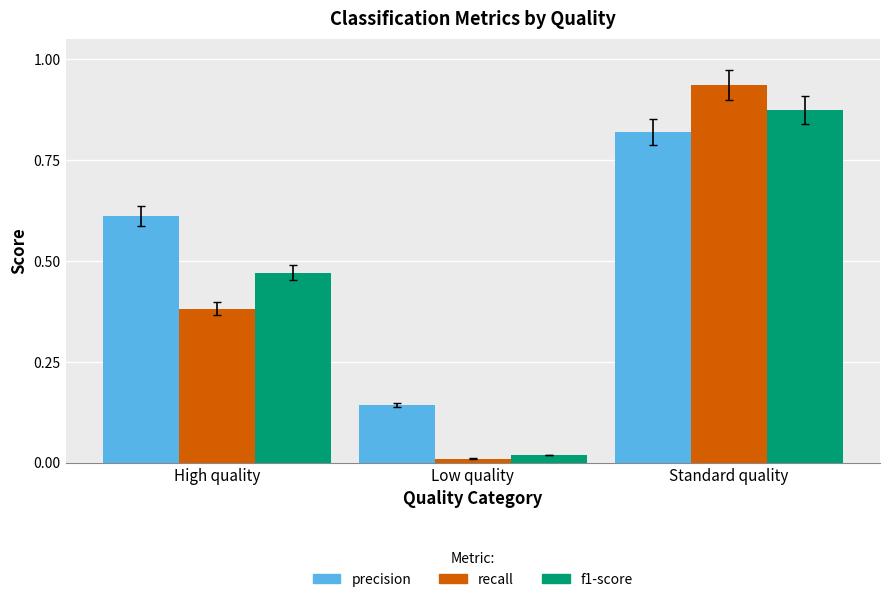

Count the number of data series in this chart.

3